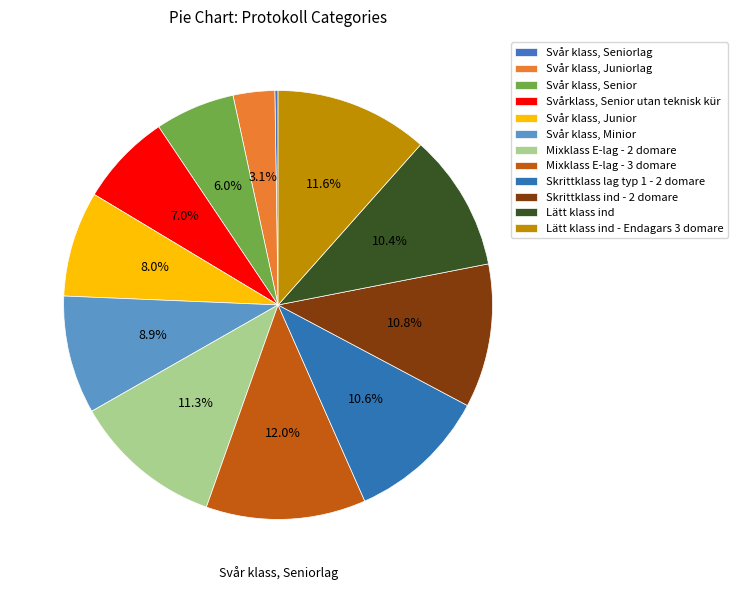

True or false: Svår klass, Seniorlag accounts for 1% of the total.

False